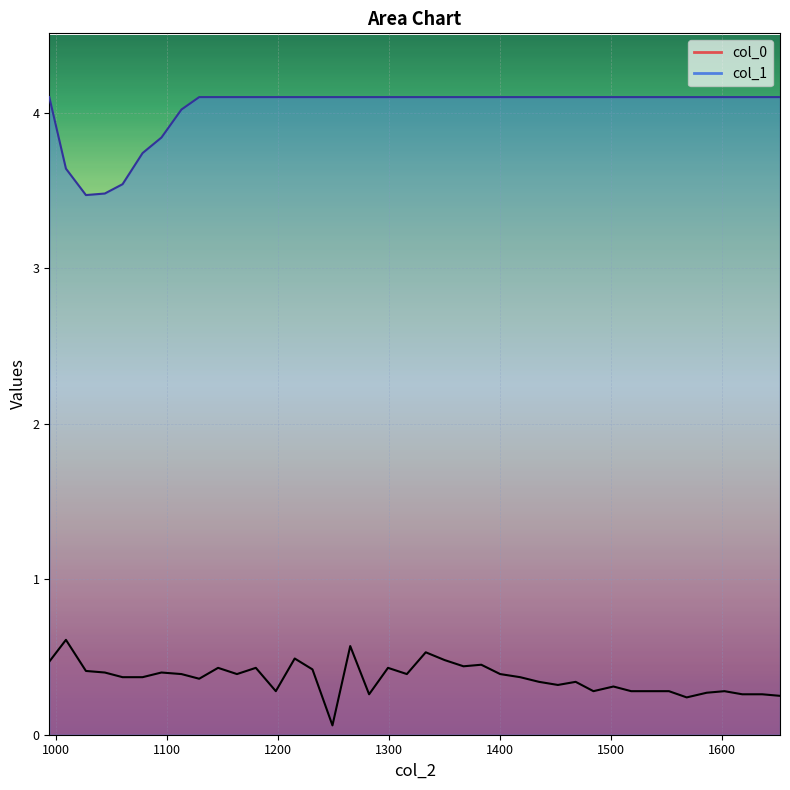

The col_1 series shows 1.1 at 1518. True or false?

False